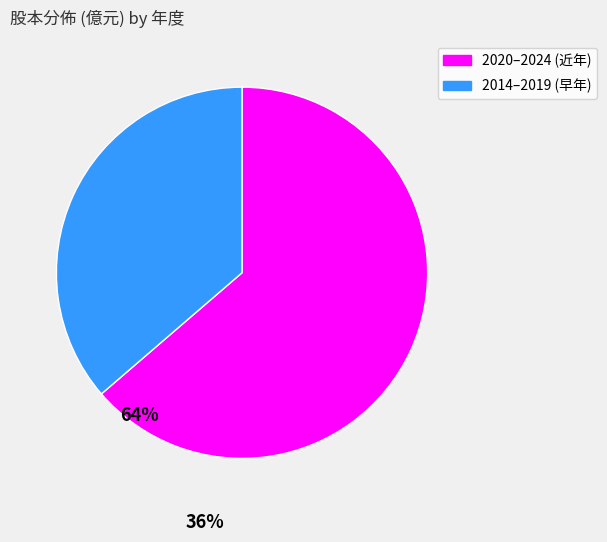

Is it true that 2020–2024 (近年) is 64% of the pie?

True